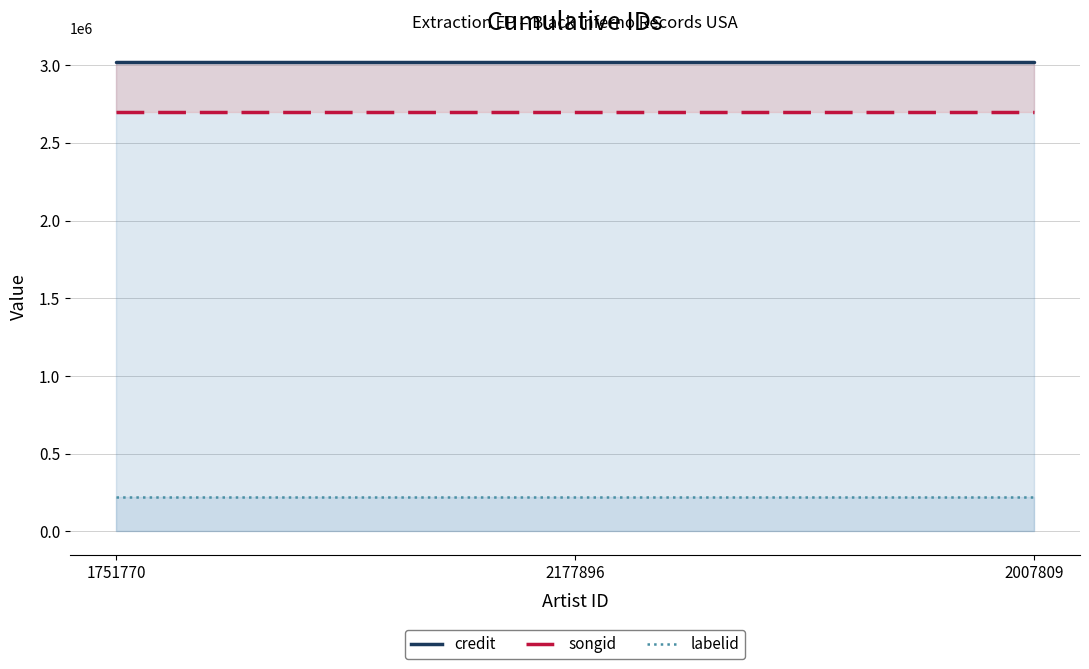

List the labels in order of songid value, smallest first.

1751770, 2177896, 2007809